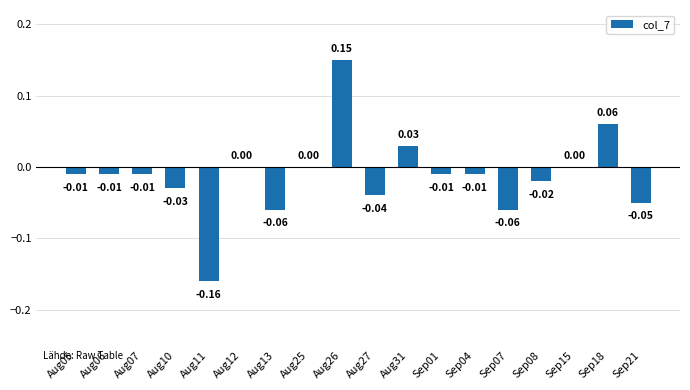

What is the change in value from Sep08 to Sep18?

+0.1